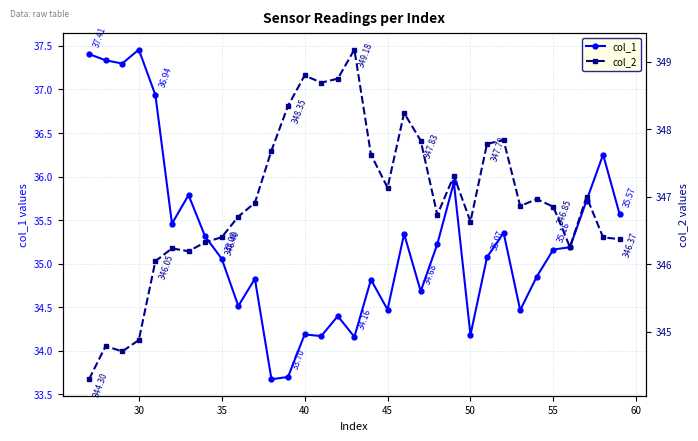

What is the average value of the col_2 series?

346.9